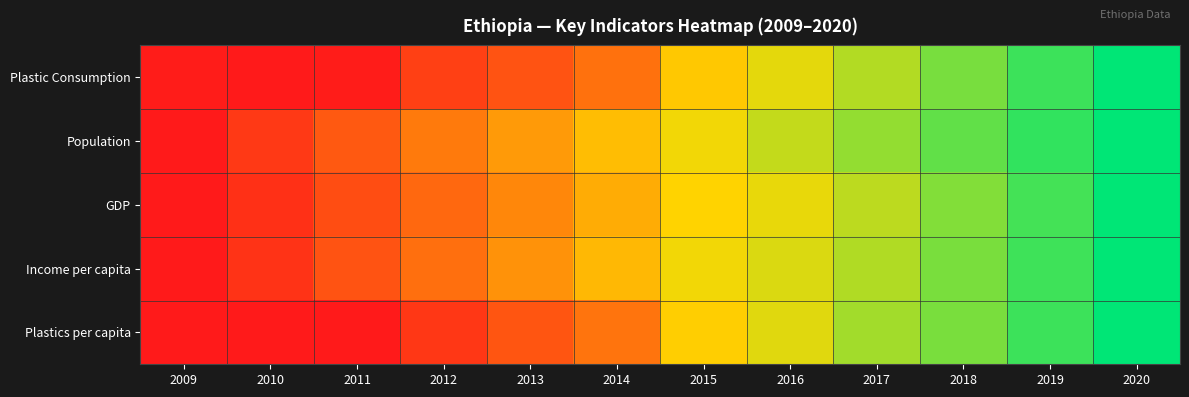

Between 2014 and 2016, which is larger?

2016